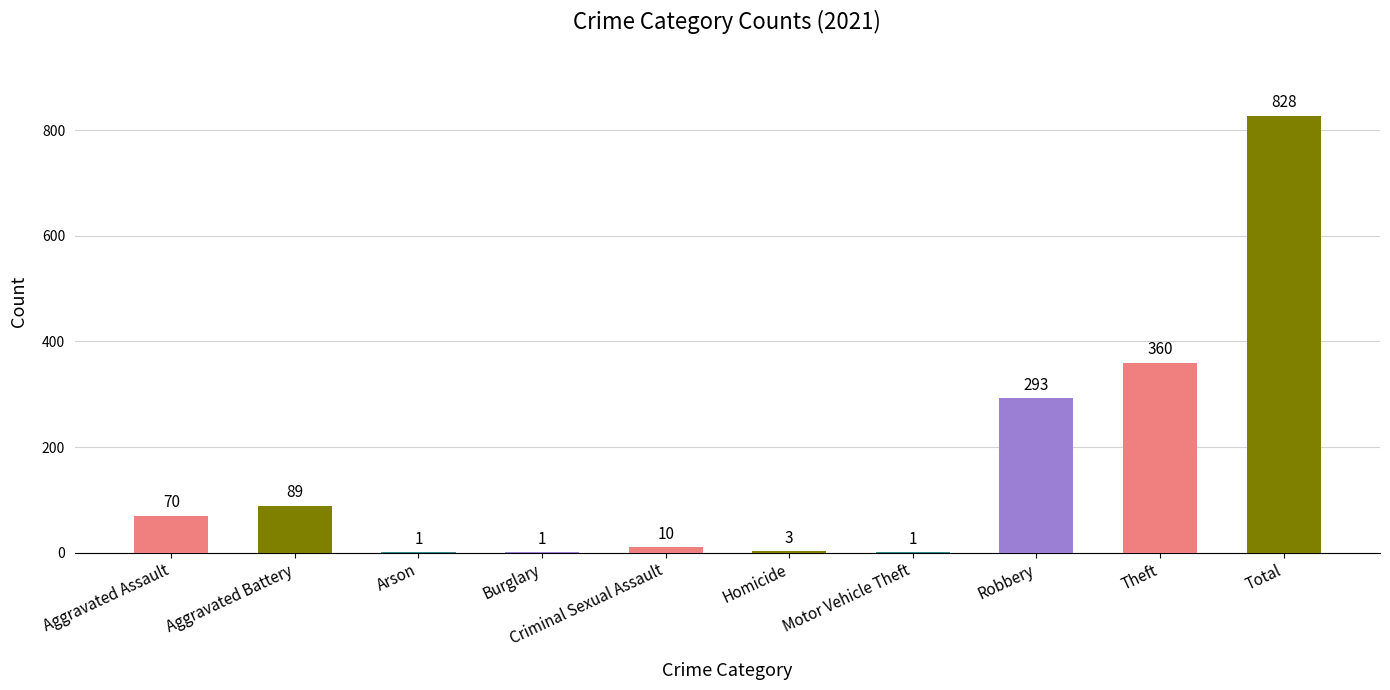

Reading left to right, extract all data points from this chart.

Aggravated Assault=70	Aggravated Battery=89	Arson=1	Burglary=1	Criminal Sexual Assault=10	Homicide=3	Motor Vehicle Theft=1	Robbery=293	Theft=360	Total=828